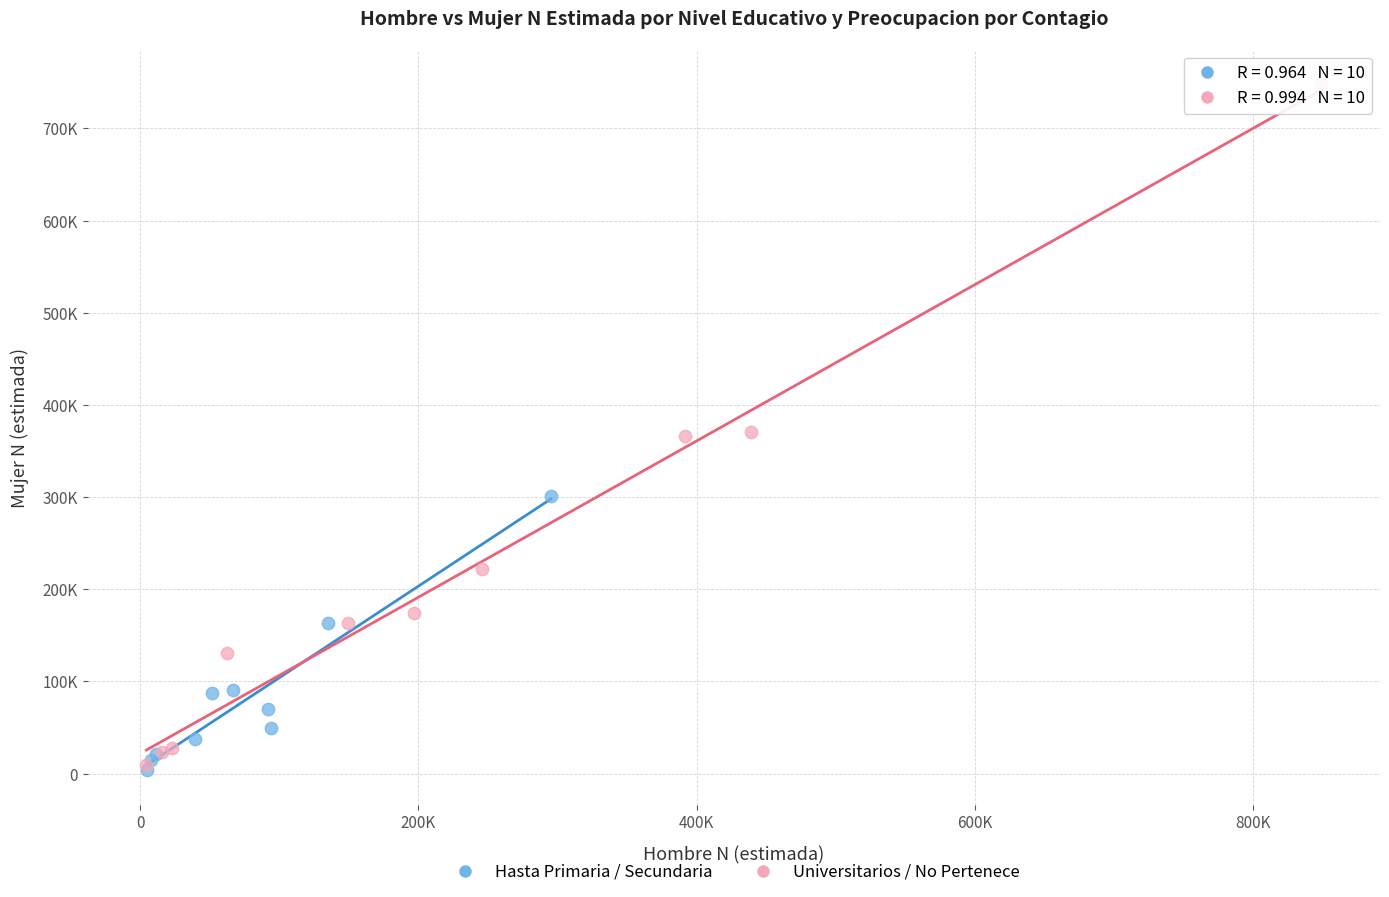

Which series reaches the maximum Y coordinate?

Universitarios / No Pertenece